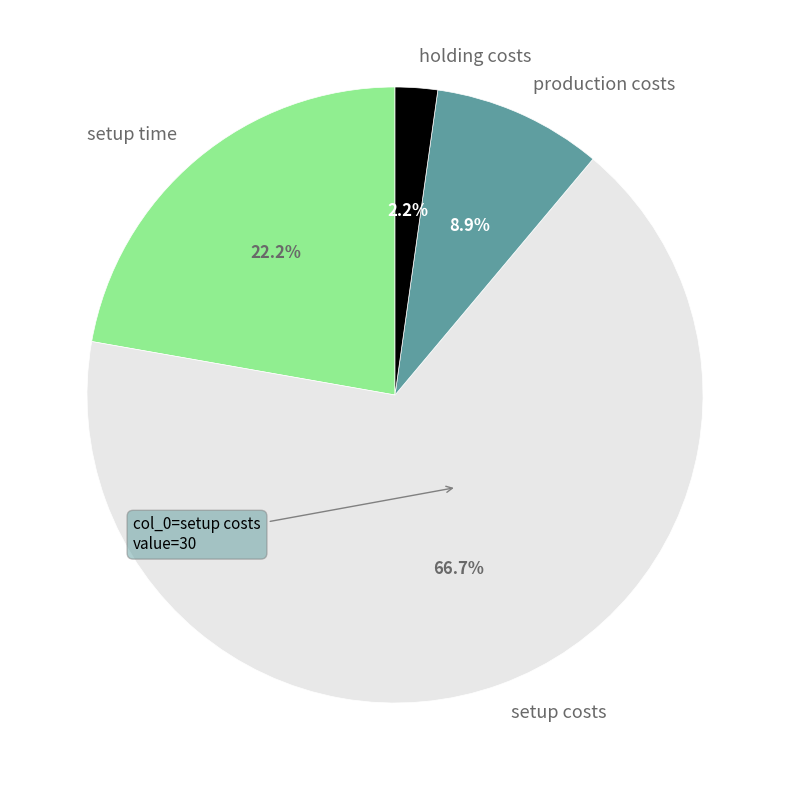

What percentage is NOT represented by holding costs?

97.8%